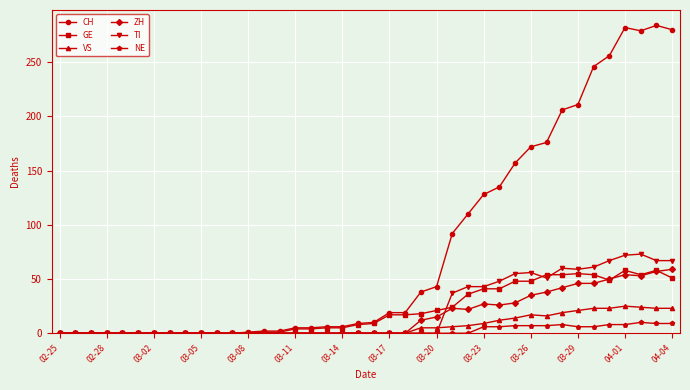

Which series has the widest spread of values?

CH